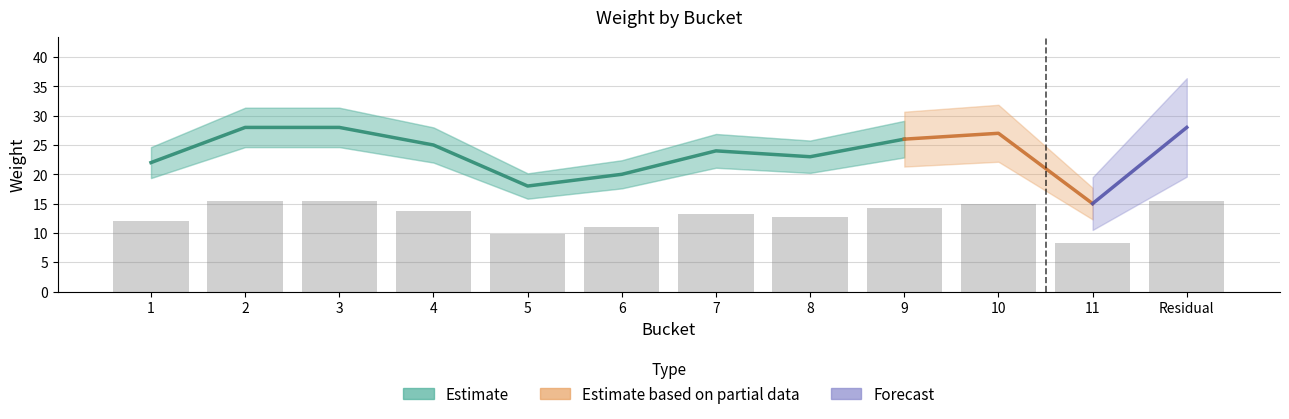

What is the difference between the maximum and minimum values?

7.2